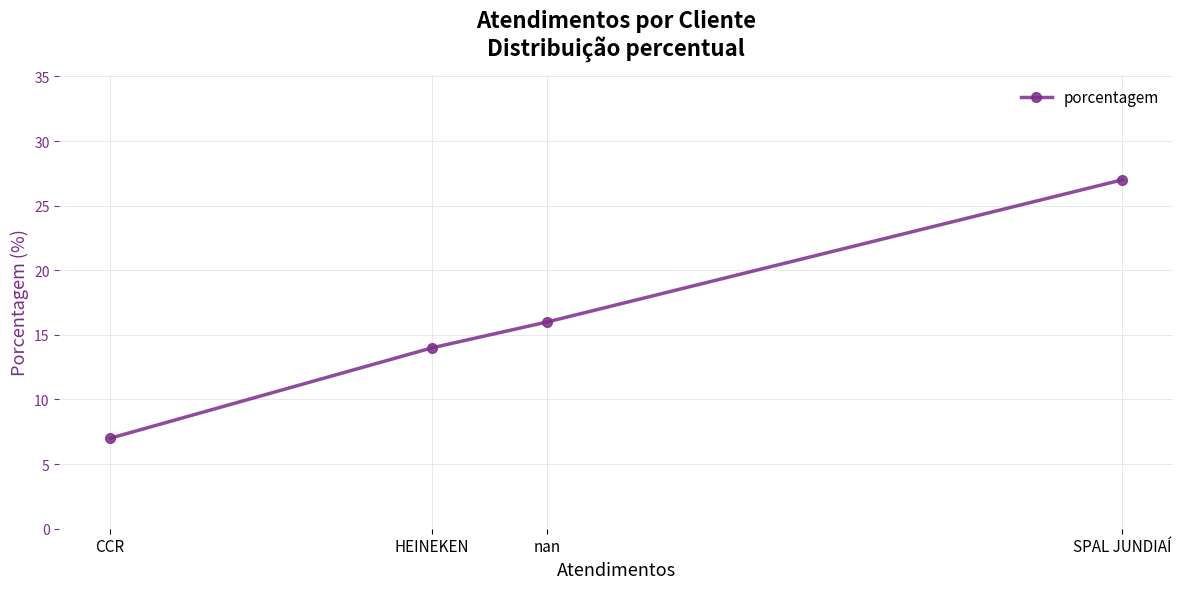

What is the sum of the values at SPAL JUNDIAÍ and CCR?

34